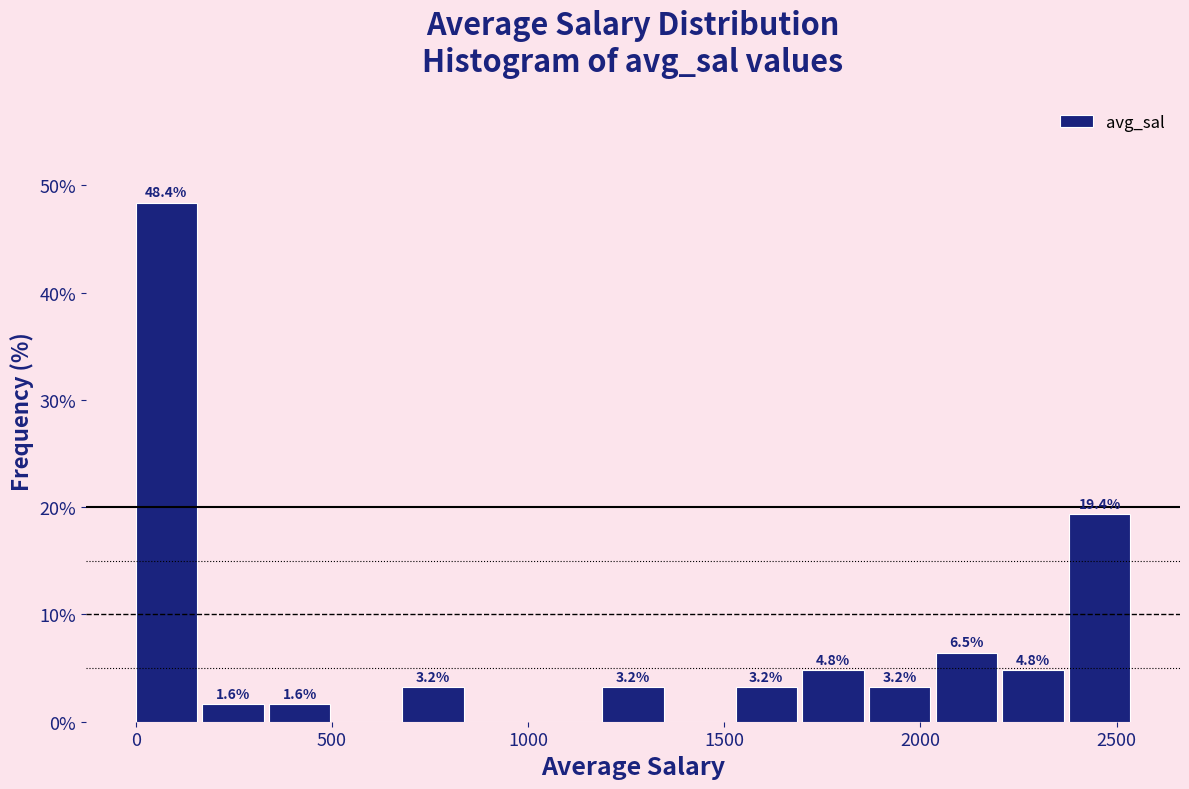

Around what value on the x-axis is the tallest bar? Give the approximate position of its centre, as read against the axis.

100